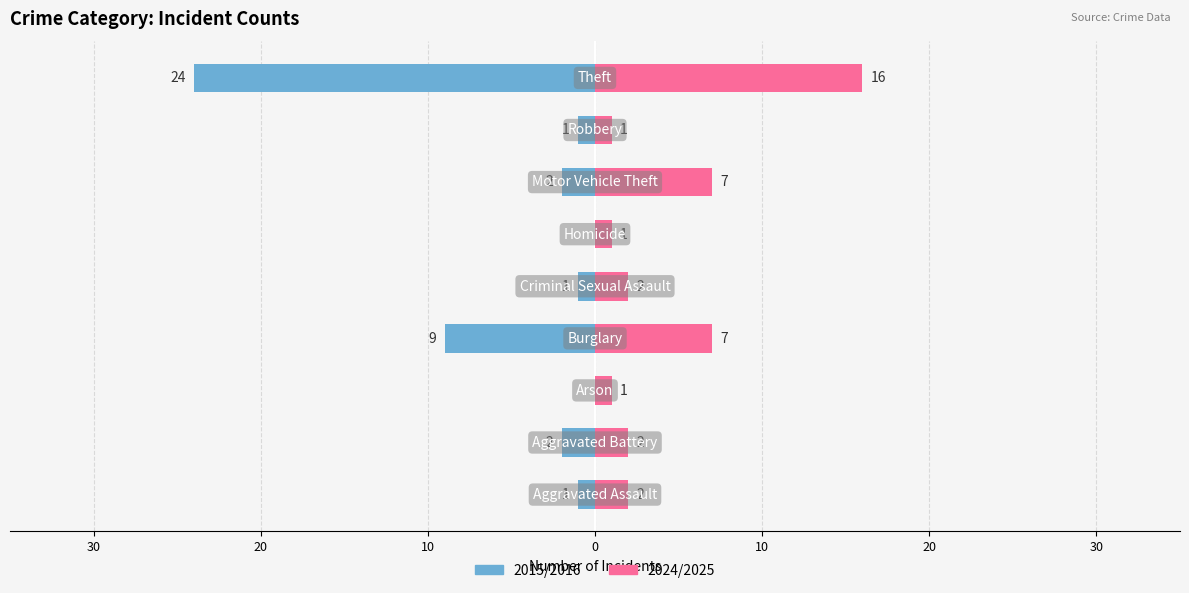

What are all the series names shown in the legend?

2015/2016, 2024/2025